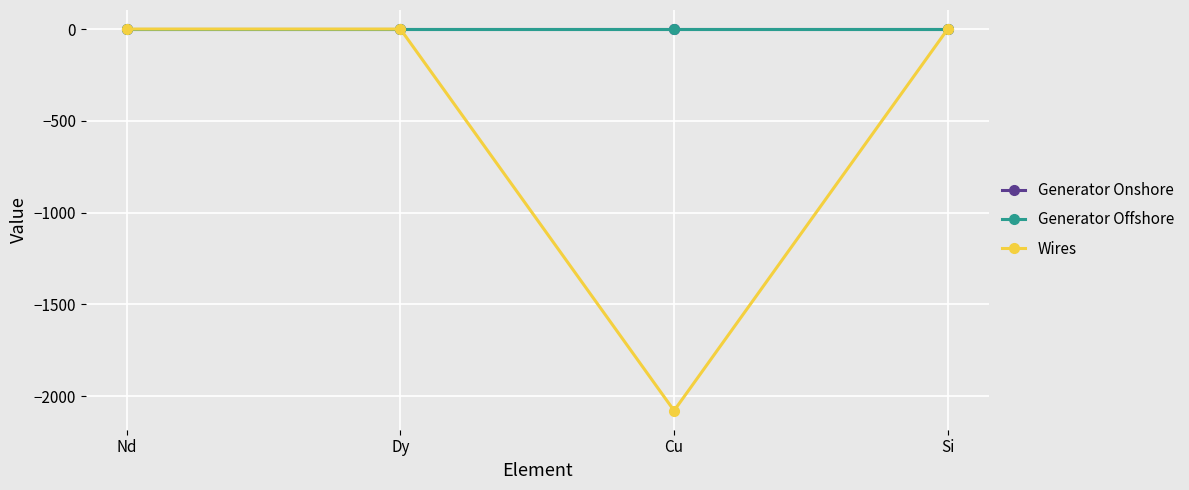

How many series are shown in this chart?

3